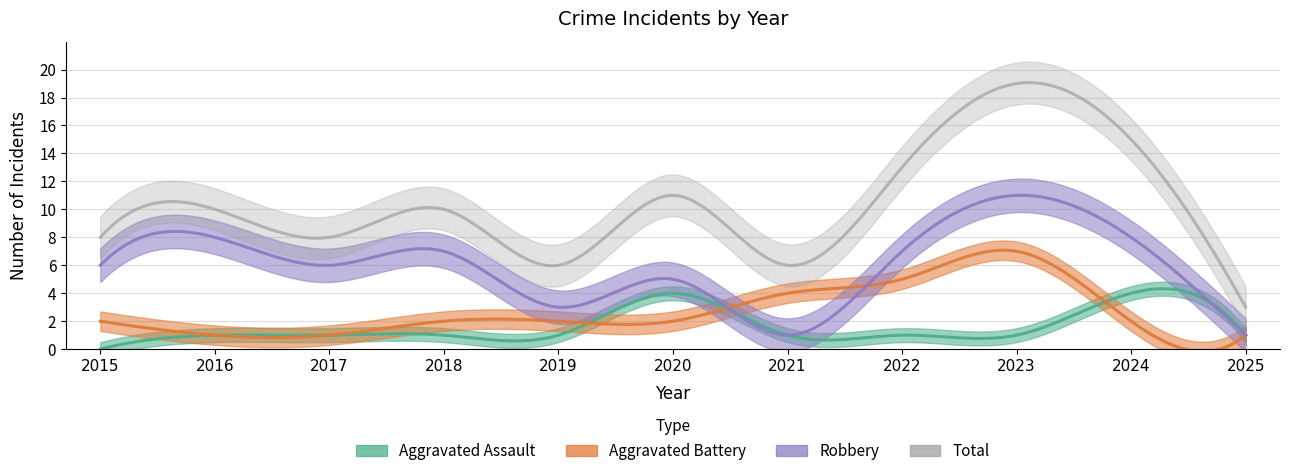

Reading left to right, extract all data points from this chart.

Aggravated Assault: 0	1	1	1	1	4	1	1	1	4	1
Aggravated Battery: 2	1	1	2	2	2	4	5	7	2	1
Robbery: 6	8	6	7	3	5	1	7	11	8	1
Total: 8	10	8	10	6	11	6	13	19	15	3